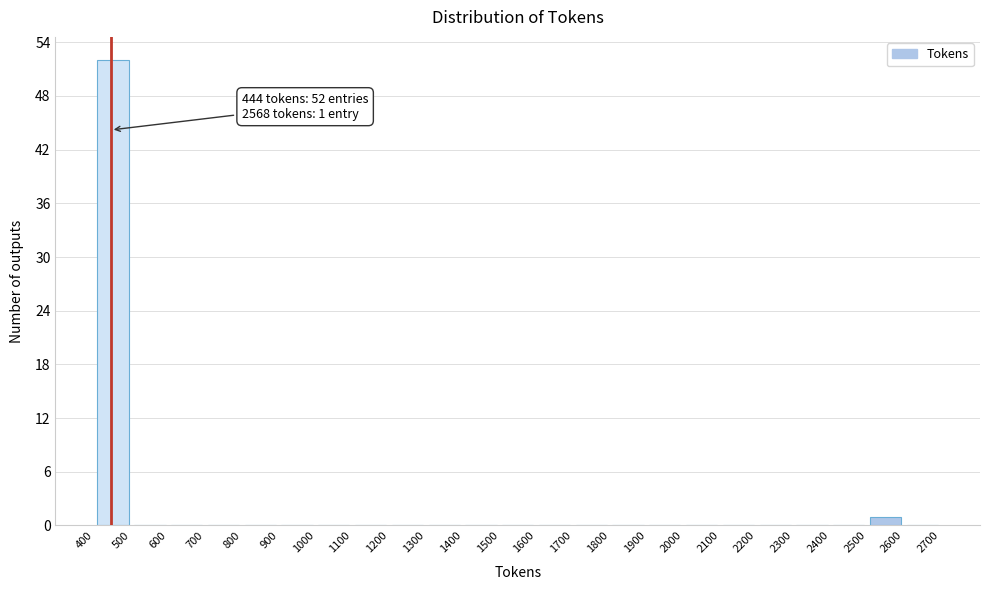

Over which range of the x-axis is the bar tallest?

400 to 500